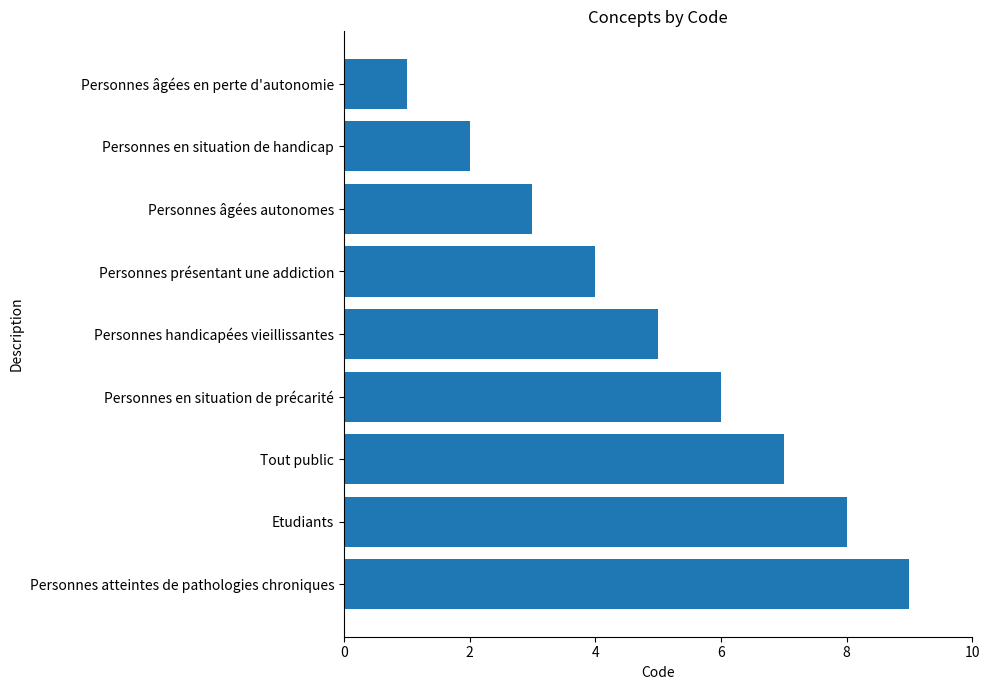

Which has a higher value, Personnes atteintes de pathologies chroniques or Tout public?

Personnes atteintes de pathologies chroniques